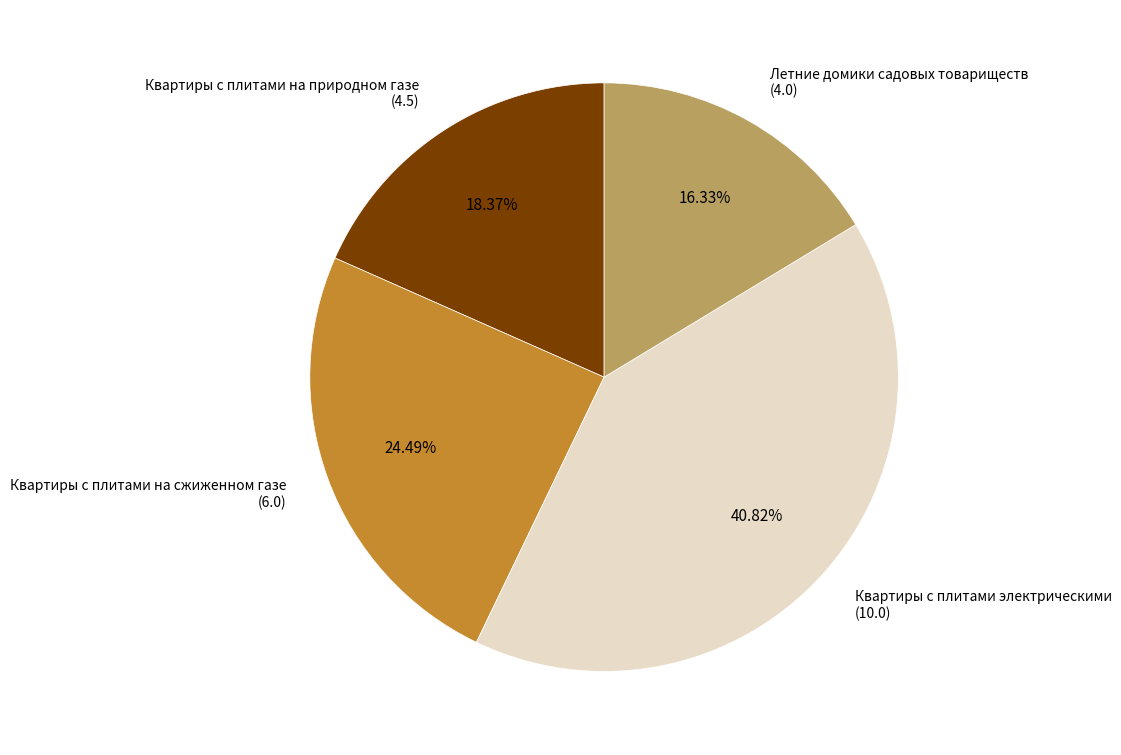

Count the number of slices in the pie.

4